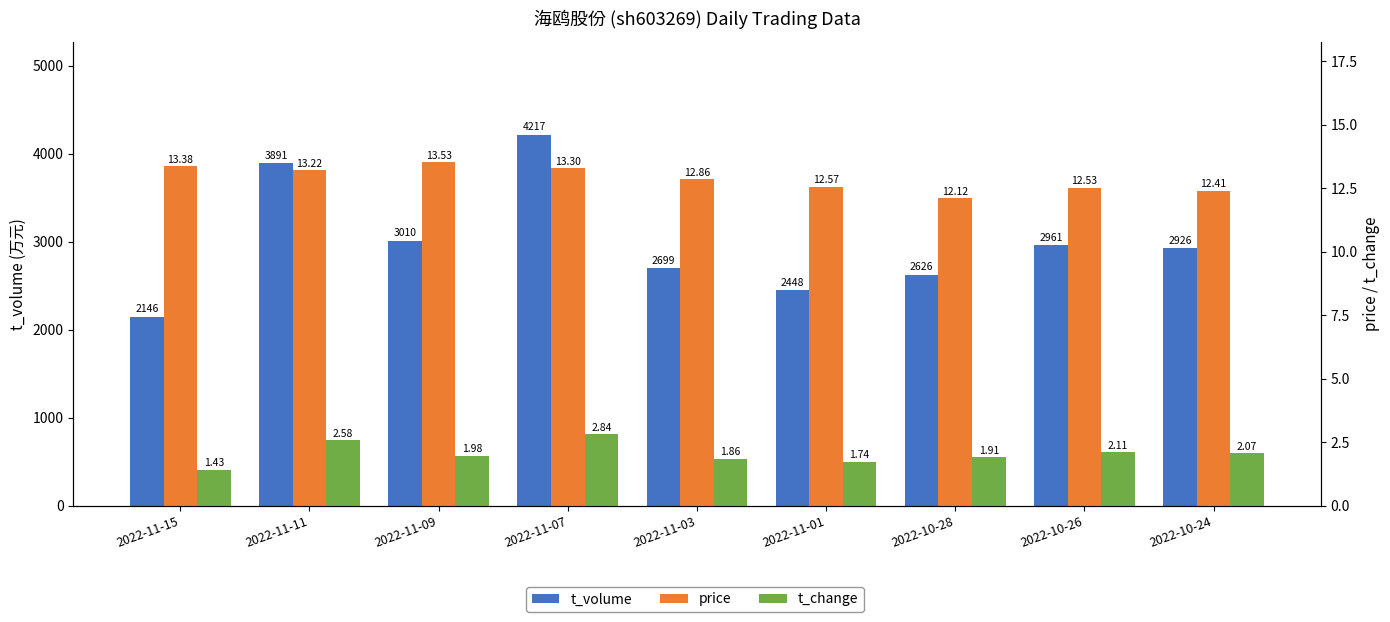

What is the spread (max minus min) of values at 2022-11-09?

3008.0